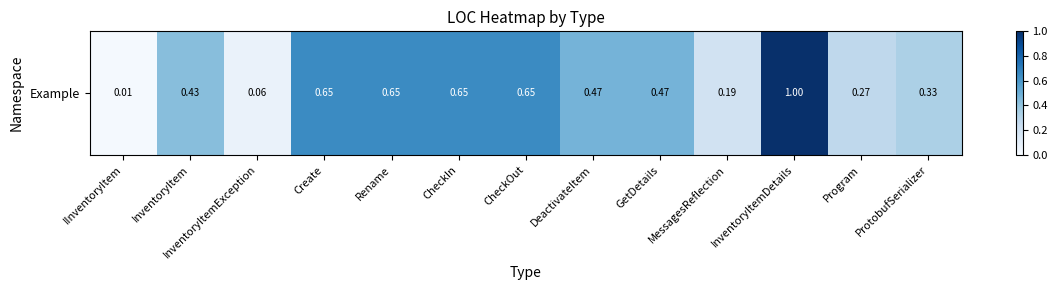

List the labels in order of value, smallest first.

IInventoryItem, InventoryItemException, MessagesReflection, Program, ProtobufSerializer, InventoryItem, DeactivateItem, GetDetails, Create, Rename, CheckIn, CheckOut, InventoryItemDetails